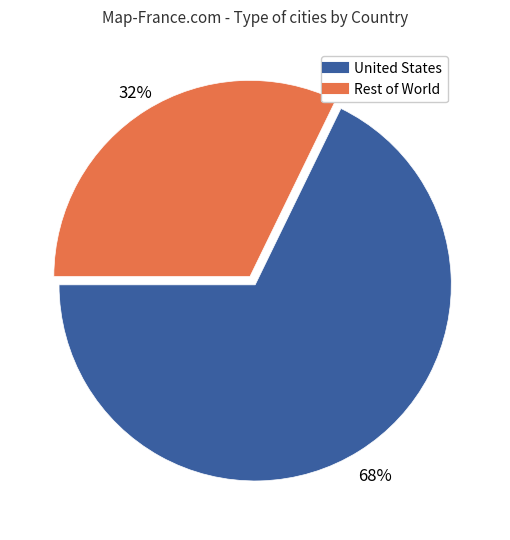

To the nearest percent, what is the difference between the largest and smallest slice percentages?

36%